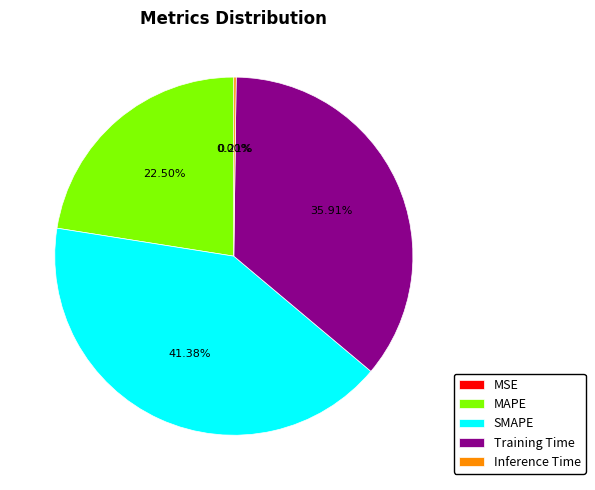

Approximately how many times larger is the value at SMAPE compared to Training Time?

1.2